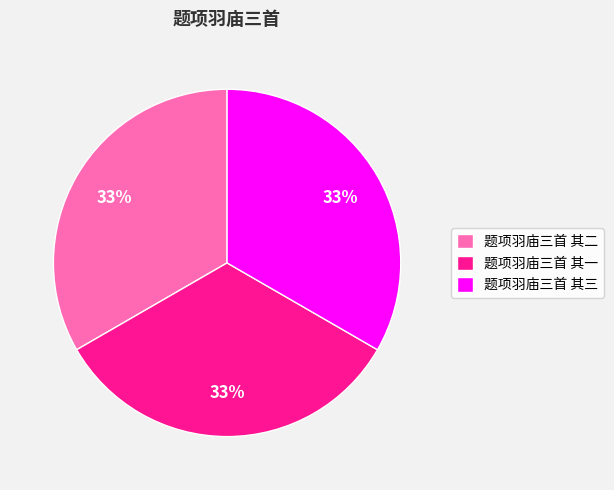

How many slices are in this pie chart?

3